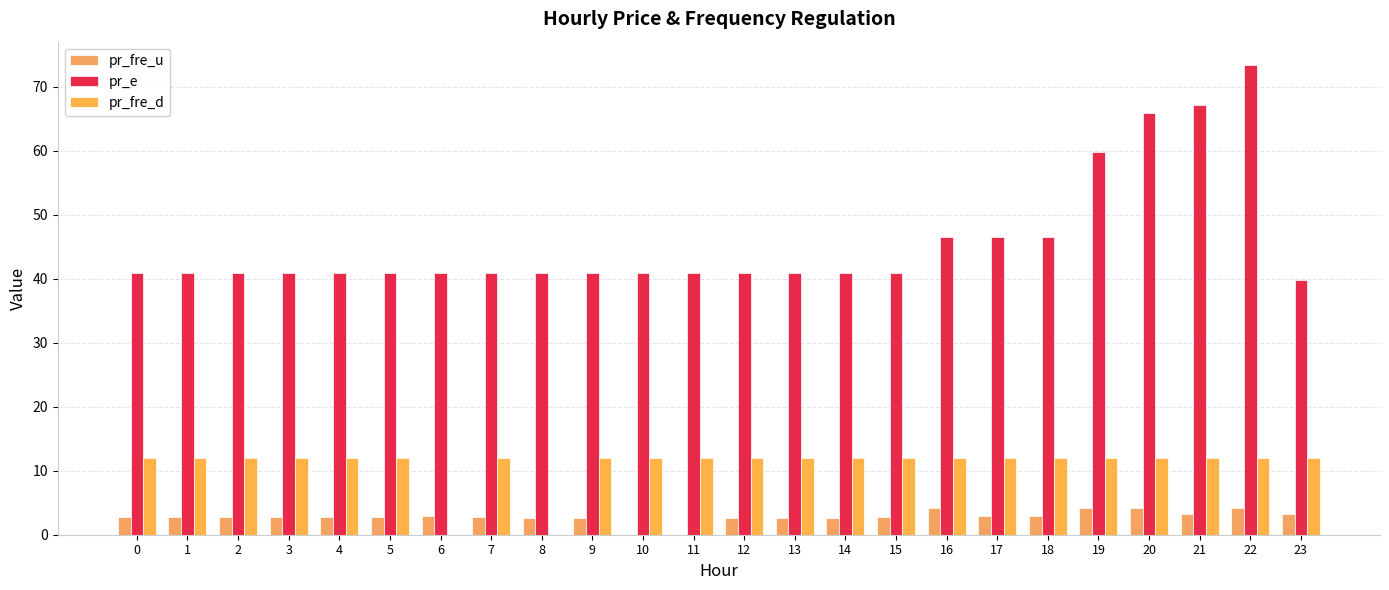

What is the spread (max minus min) of values at 4?

38.2